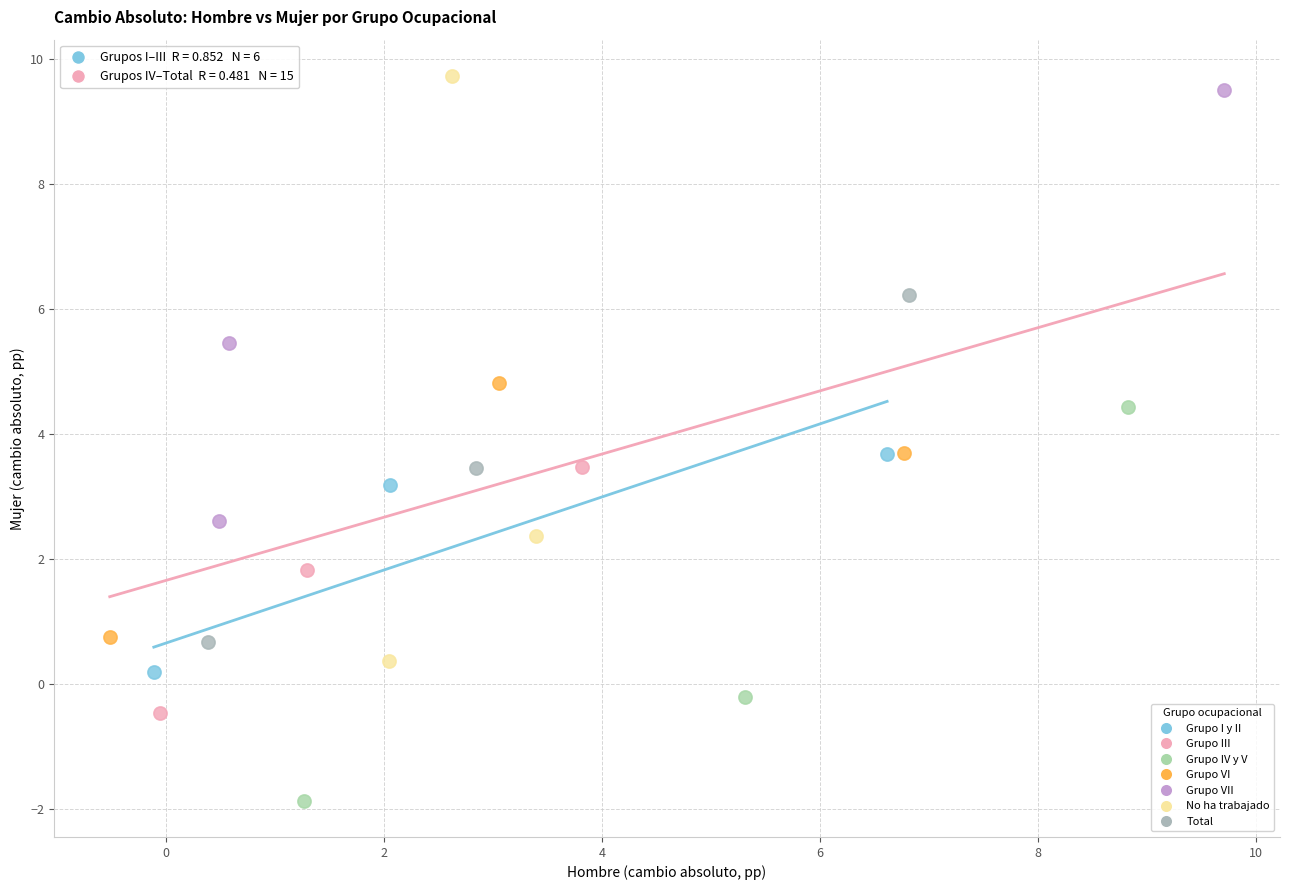

What are all the series names shown in the legend?

Grupo I y II, Grupo III, Grupo IV y V, Grupo VI, Grupo VII, No ha trabajado, Total